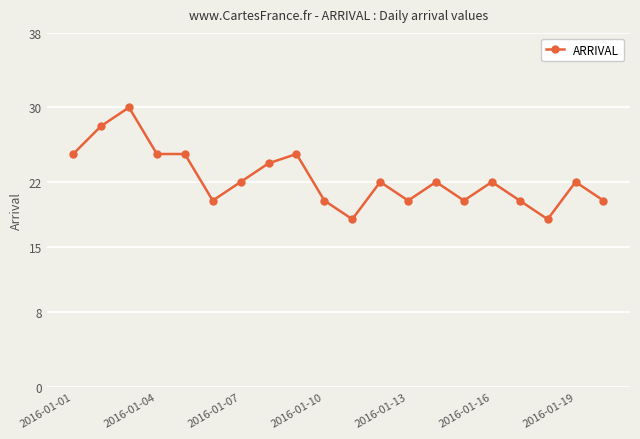

Reading left to right, what are all the values shown in this chart?

25	28	30	25	25	20	22	24	25	20	18	22	20	22	20	22	20	18	22	20